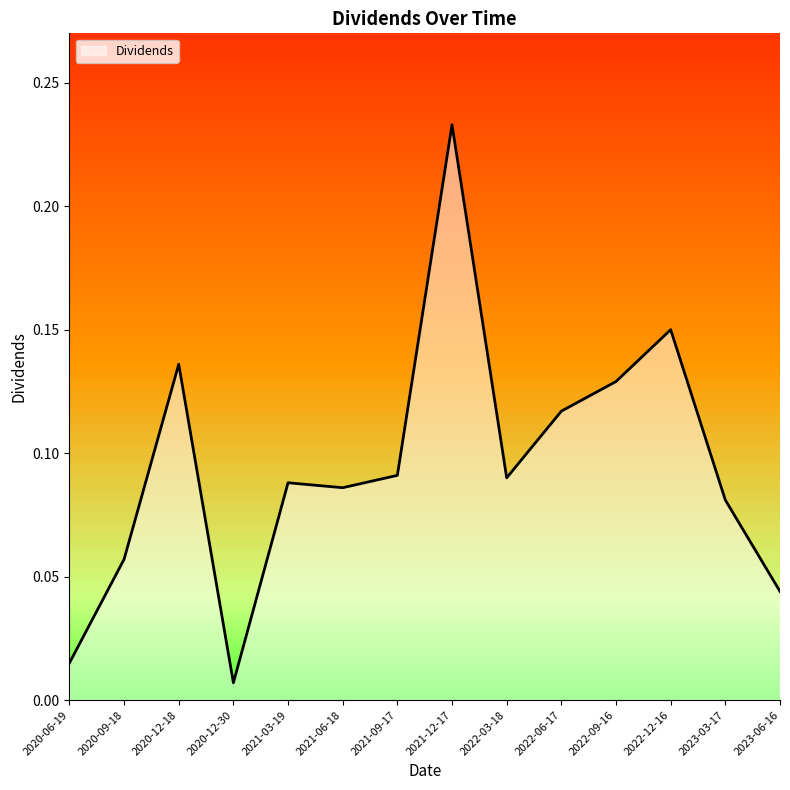

True or false: the data shows 0.2 at 2022-09-16.

False